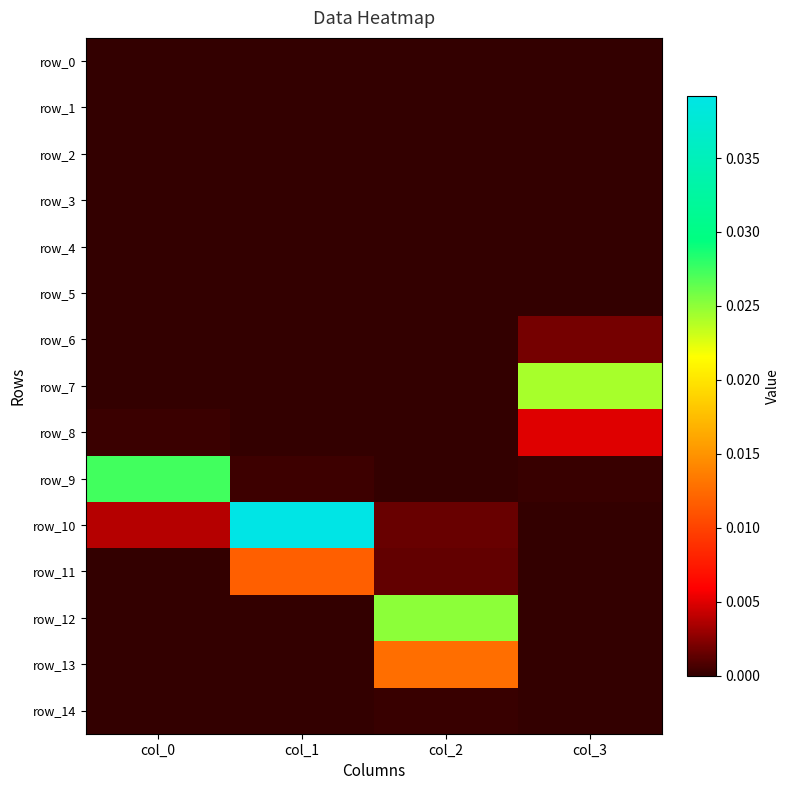

The row_8 series shows 0.0 at col_3. True or false?

False